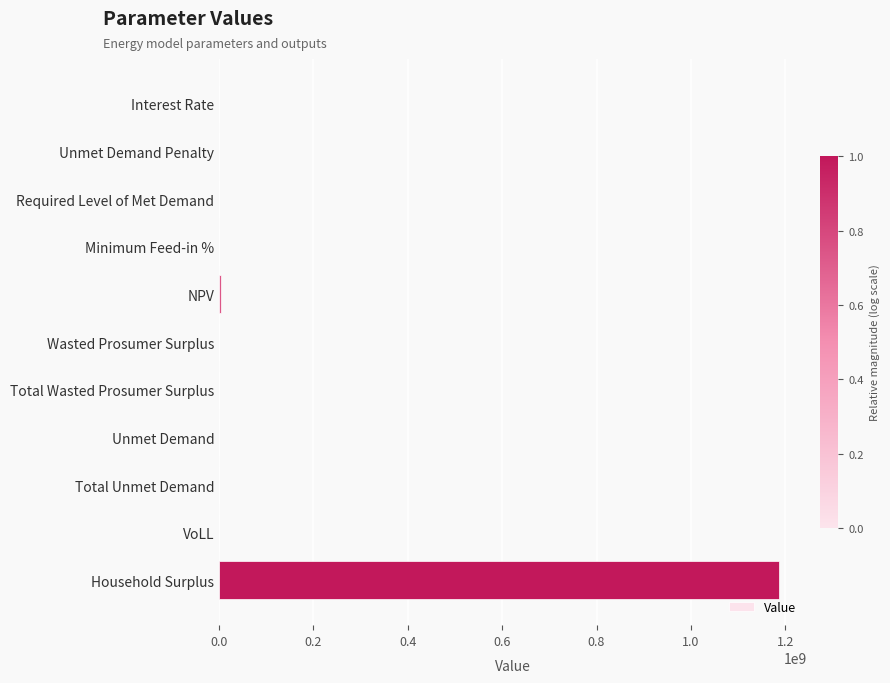

True or false: the data shows 464352174.4 at Required Level of Met Demand.

False